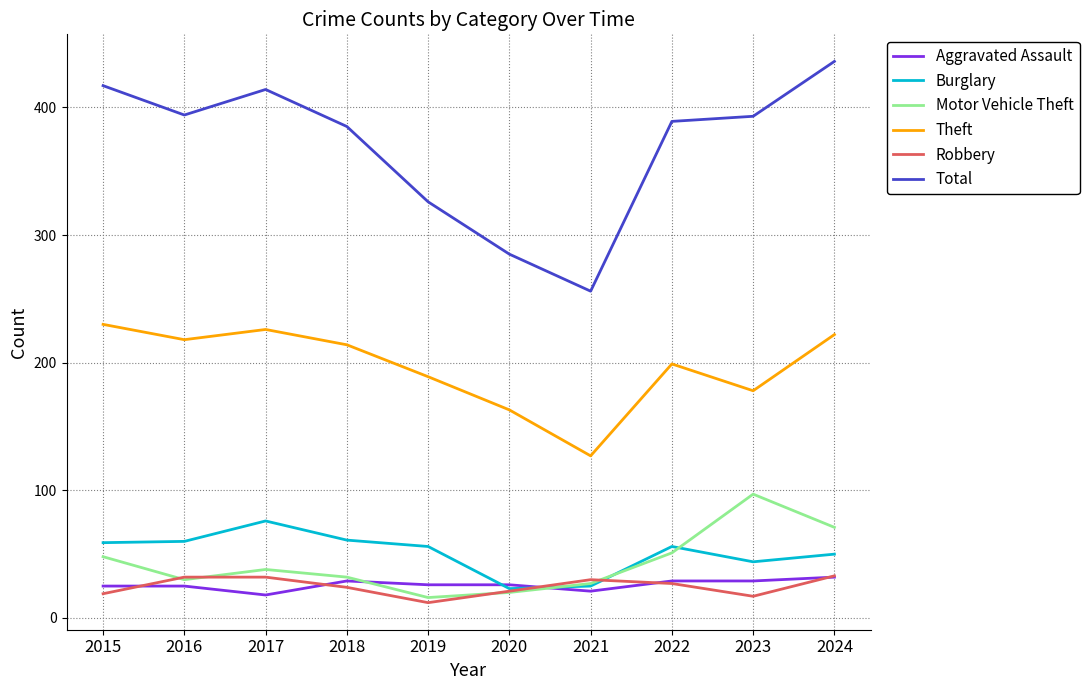

What is the sum of all Robbery values?

247